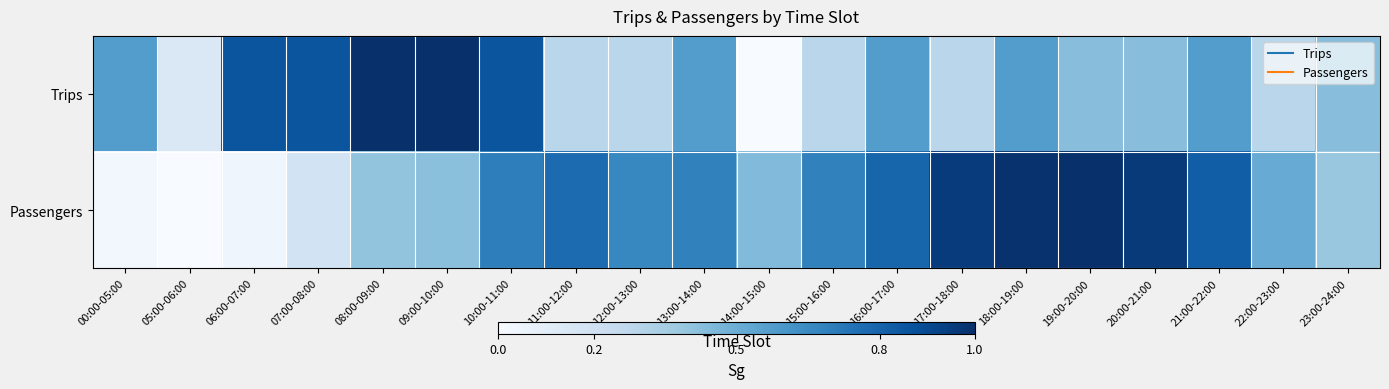

List the series in order of their peak value, highest first.

Trips, Passengers